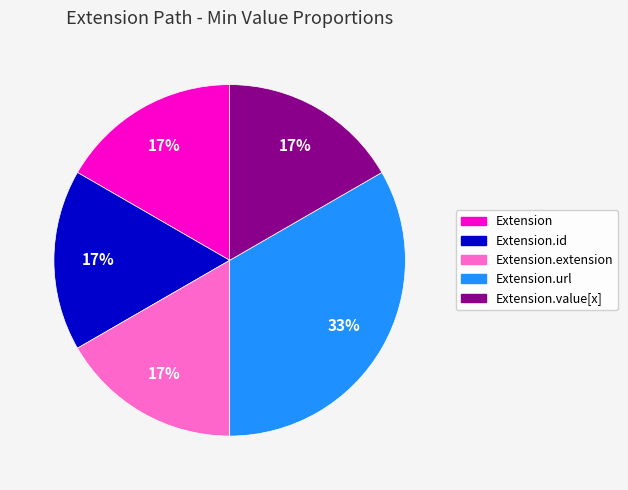

To the nearest percent, what is the average slice percentage?

20%